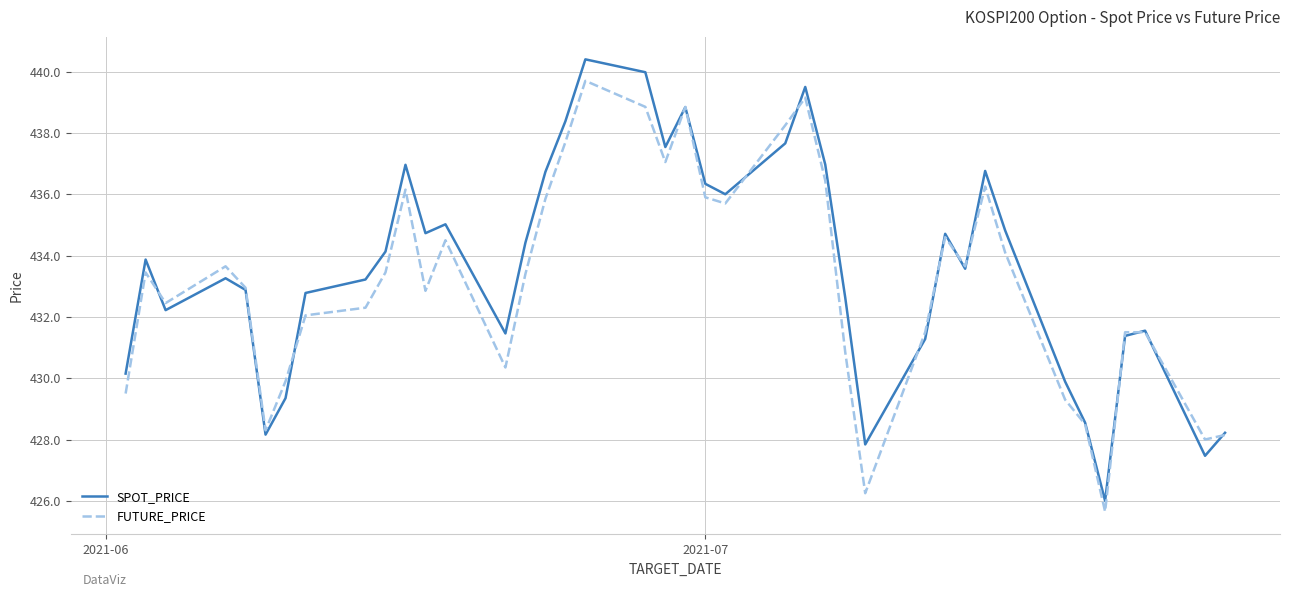

Which series has the widest spread of values?

SPOT_PRICE